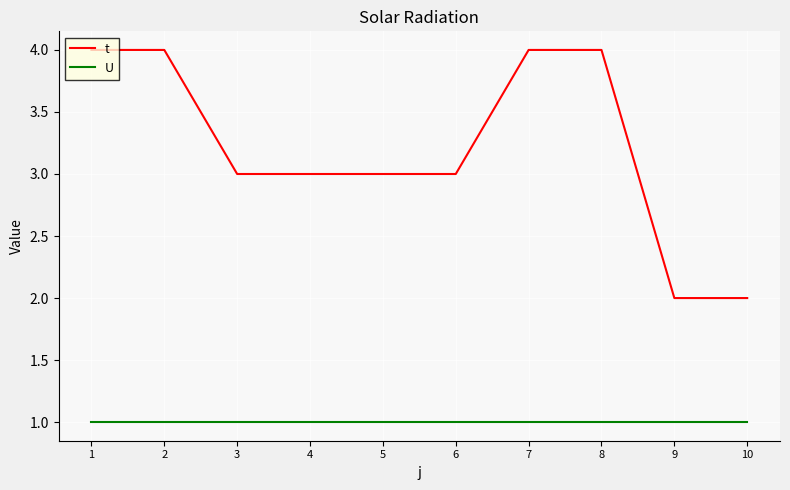

Reading left to right, list all the values displayed in this chart.

t: 4	4	3	3	3	3	4	4	2	2
U: 1	1	1	1	1	1	1	1	1	1